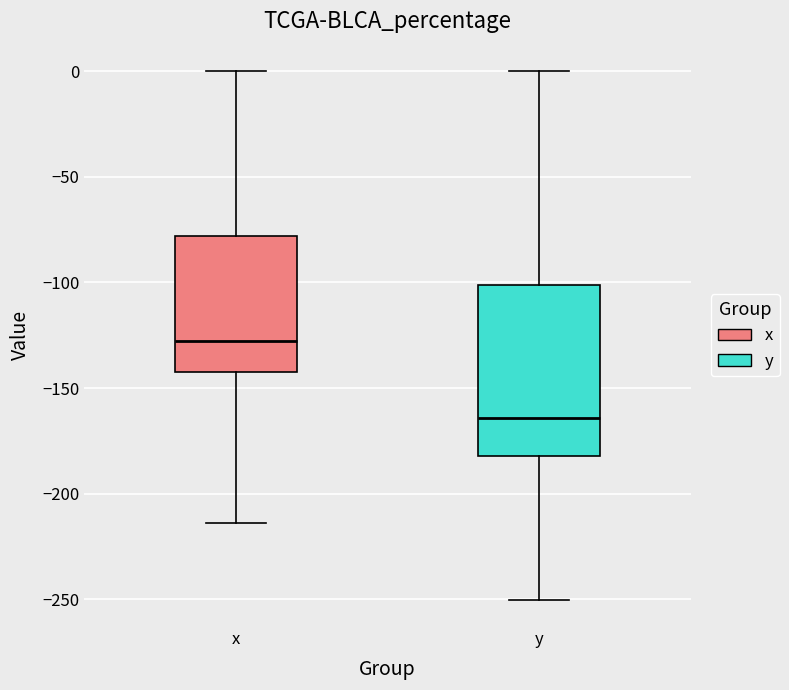

Reading left to right, read every box against the y-axis: the position of its median line, the range the box covers, and the ends of its whiskers. The values are not printed on the chart, so give them approximately, as read against the axis.

x: median -130, box -140 to -80, whiskers -215 to 0
y: median -165, box -180 to -100, whiskers -250 to 0